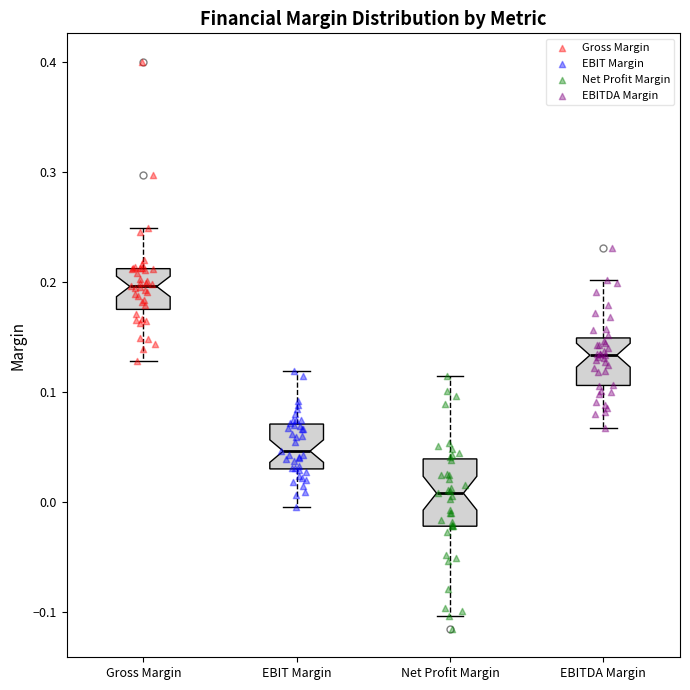

Which box has the lowest median line?

Net Profit Margin